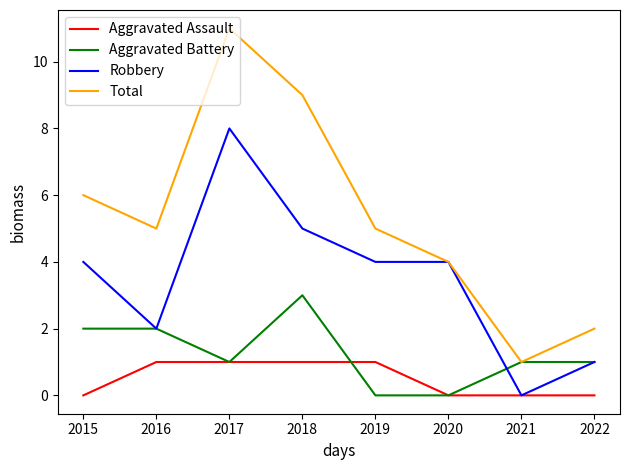

What is the highest value of the Aggravated Battery series?

3